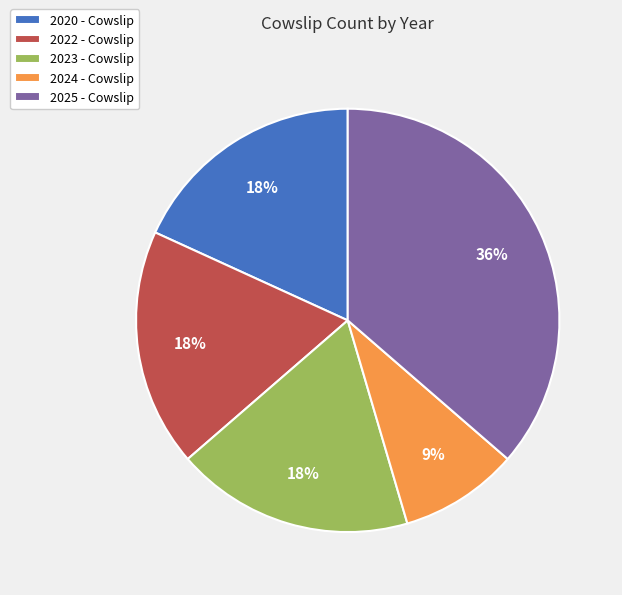

True or false: 2024 accounts for 2% of the total.

False